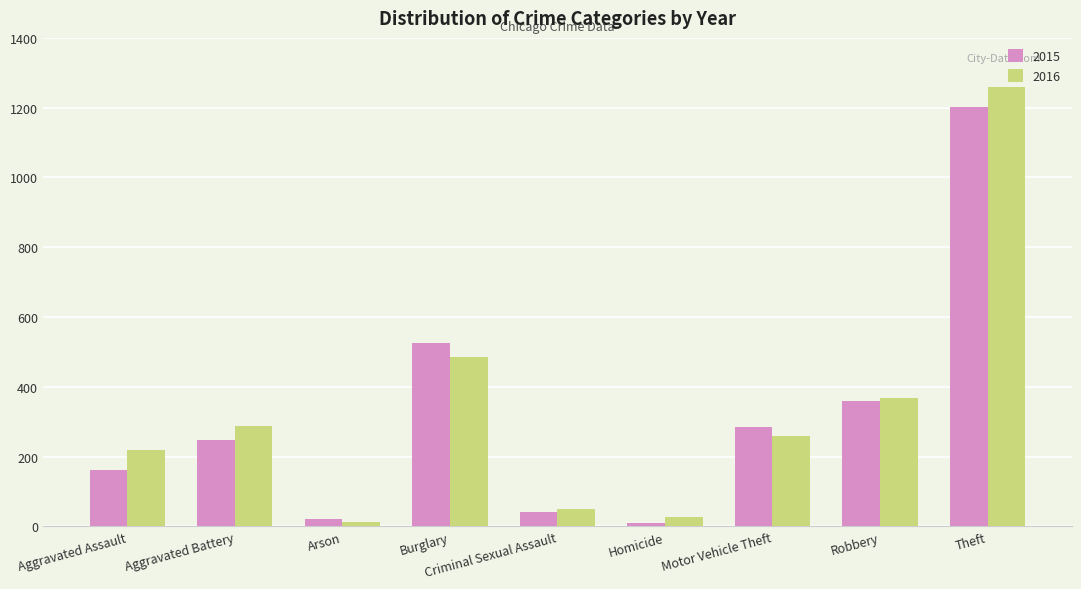

What is the sum of all 2015 values?

2854